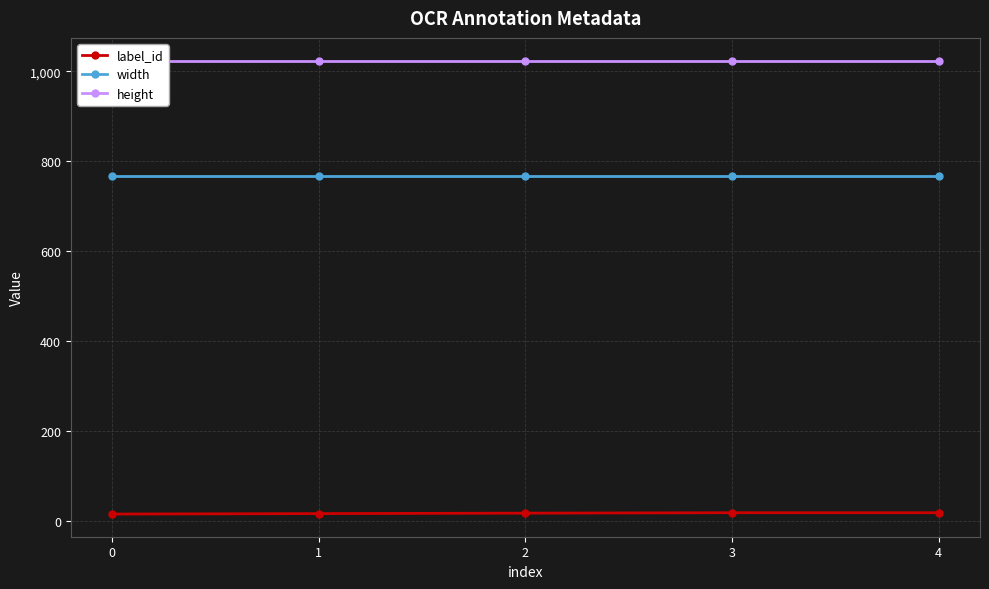

True or false: label_id has more than 1 interior local peaks.

False